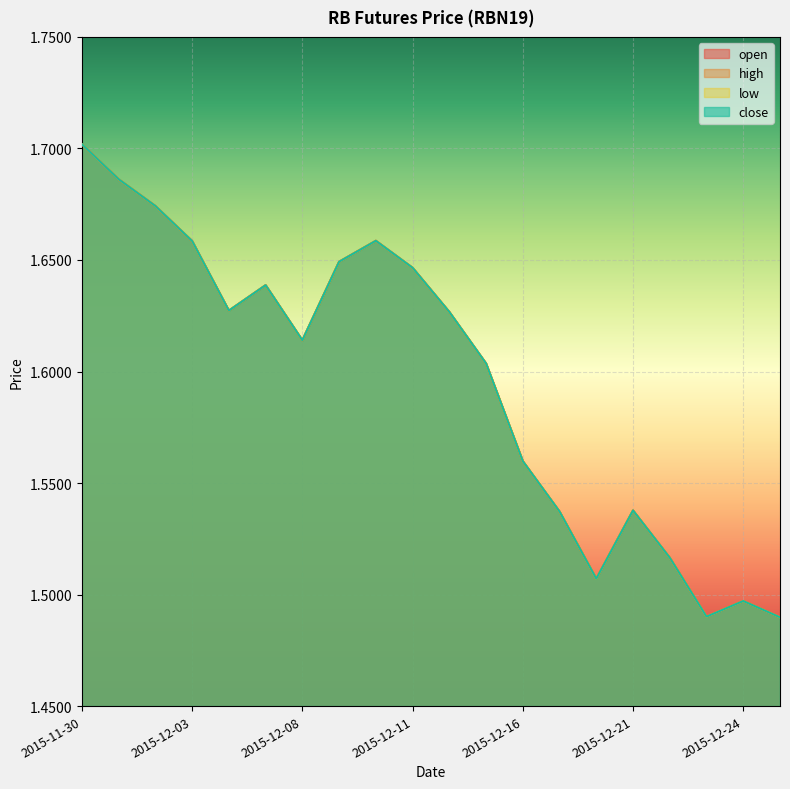

What is the difference between the maximum and minimum values in the open series?

0.2